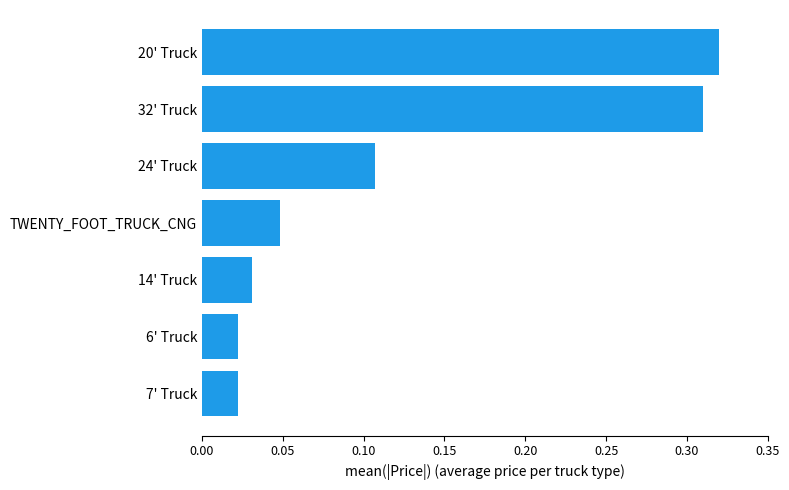

The value at 32' Truck is 0.4. True or false?

False